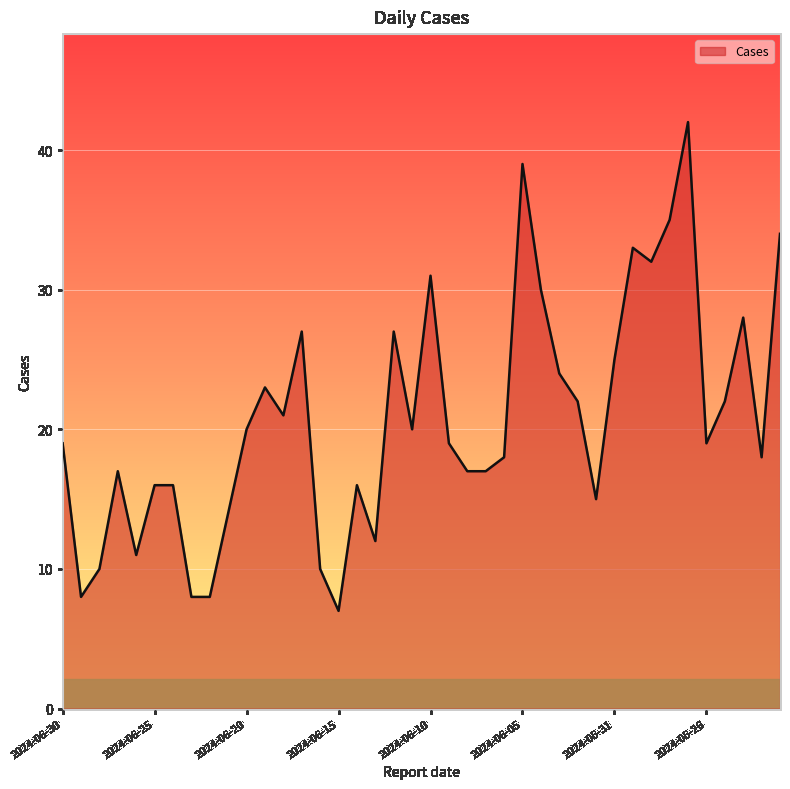

What is the maximum value shown in the chart?

42